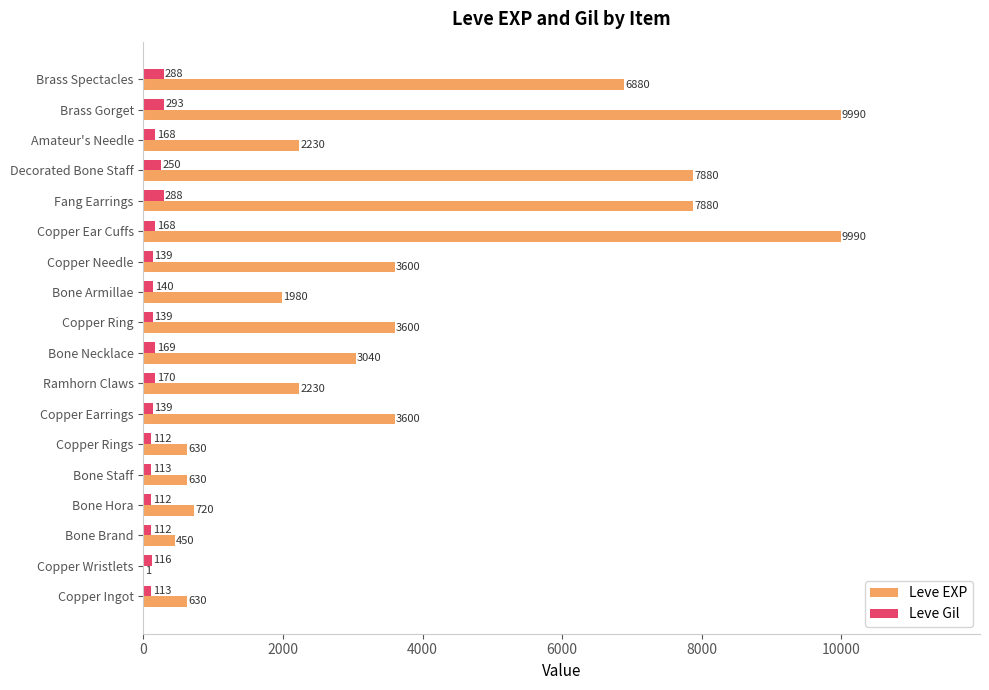

At which label is Leve Gil closest to 202?

Ramhorn Claws